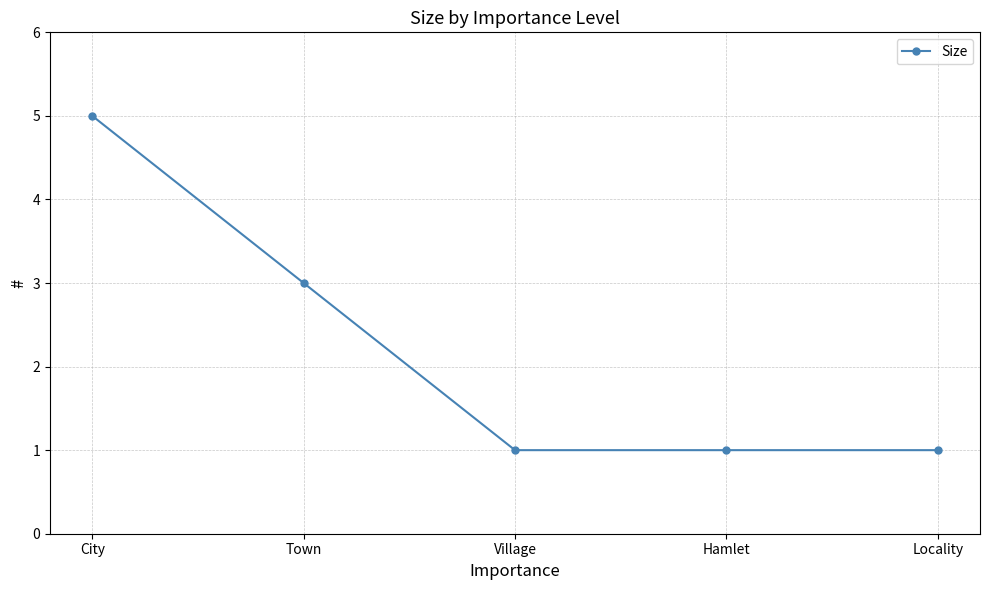

Which label corresponds to the largest value in the chart?

City